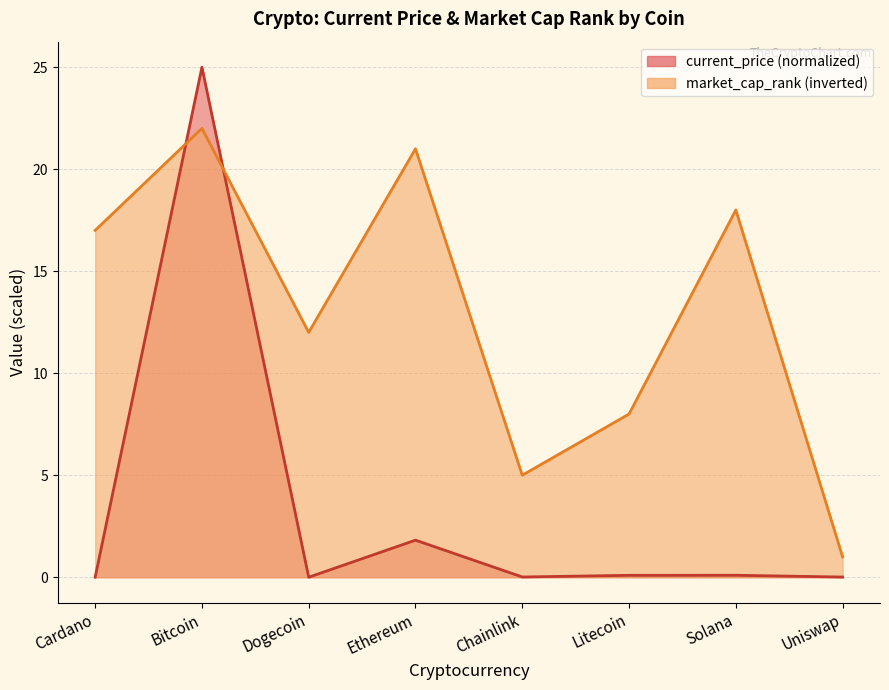

Which has a higher value, Litecoin or Uniswap?

Litecoin